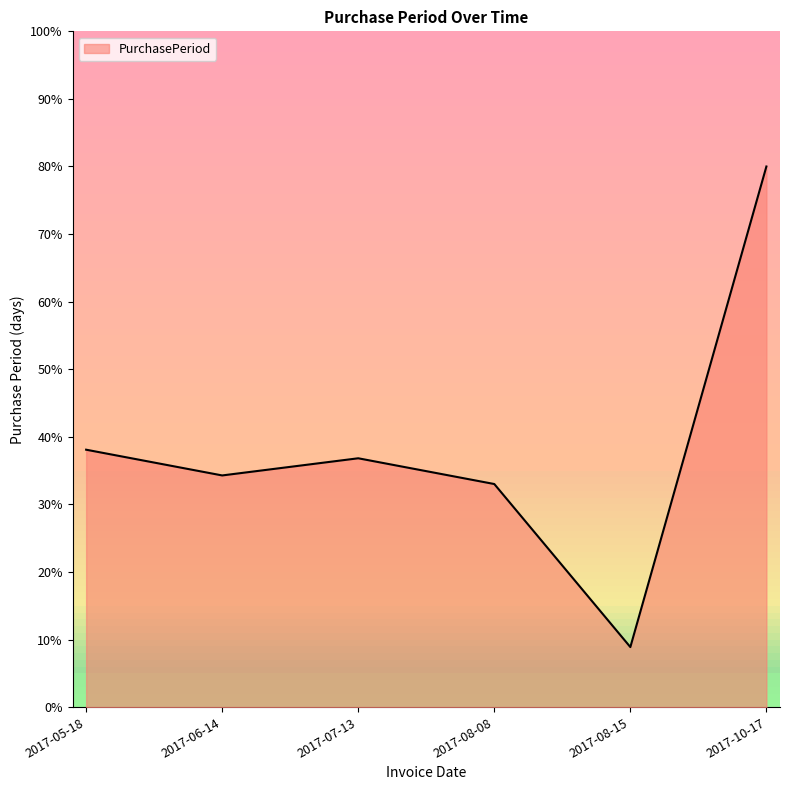

At which label is the value closest to 44?

2017-05-18